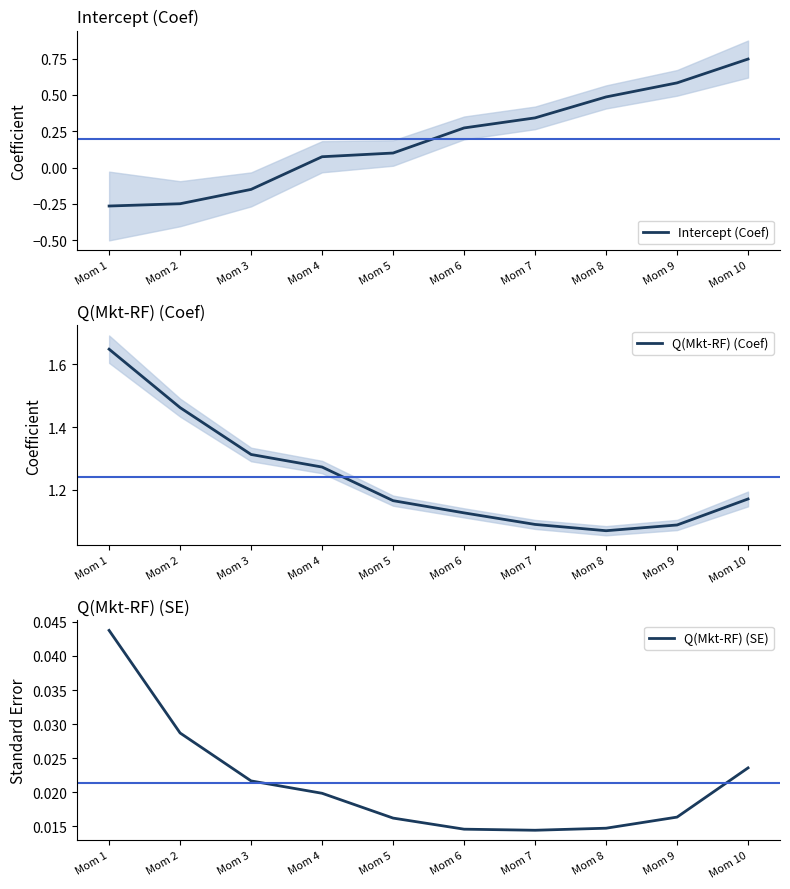

Reading left to right, extract all data points from this chart.

Intercept (Coef): -0.3	-0.2	-0.1	0.1	0.1	0.3	0.3	0.5	0.6	0.7
Q(Mkt-RF) (Coef): 1.6	1.5	1.3	1.3	1.2	1.1	1.1	1.1	1.1	1.2
Q(Mkt-RF) (SE): 0.0	0.0	0.0	0.0	0.0	0.0	0.0	0.0	0.0	0.0